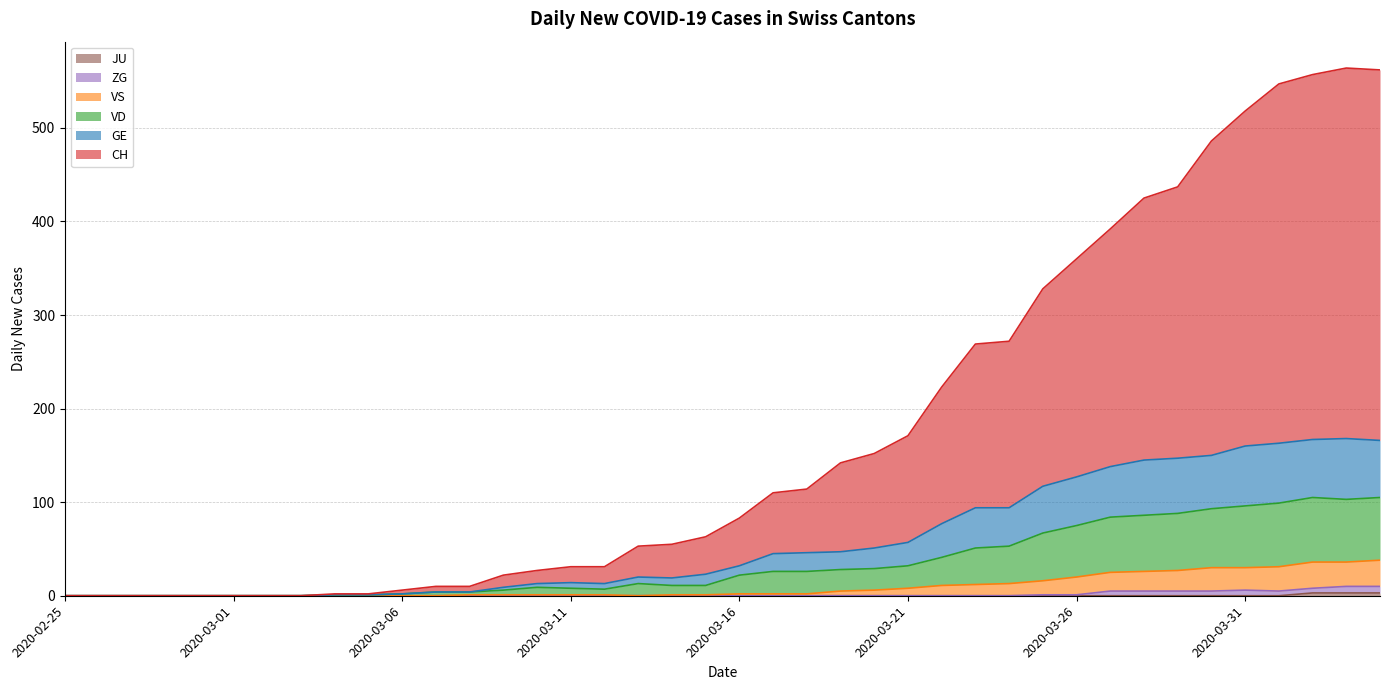

At which category is the sum across all series the highest?

2020-04-03